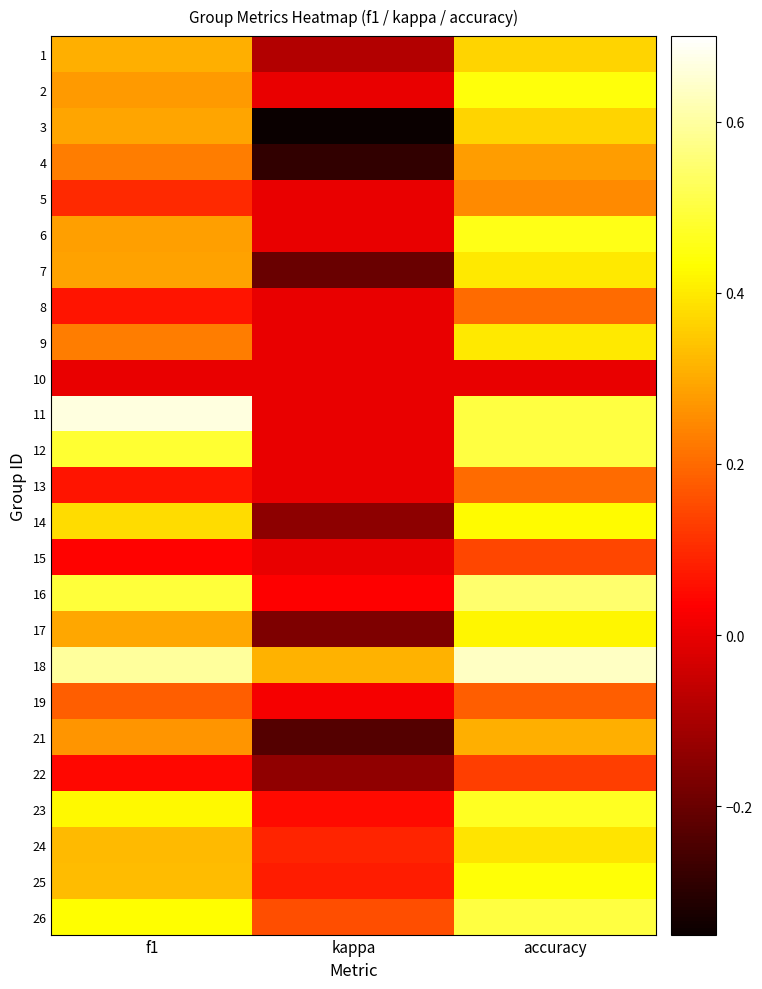

At how many categories does at least one series exceed 0?

3